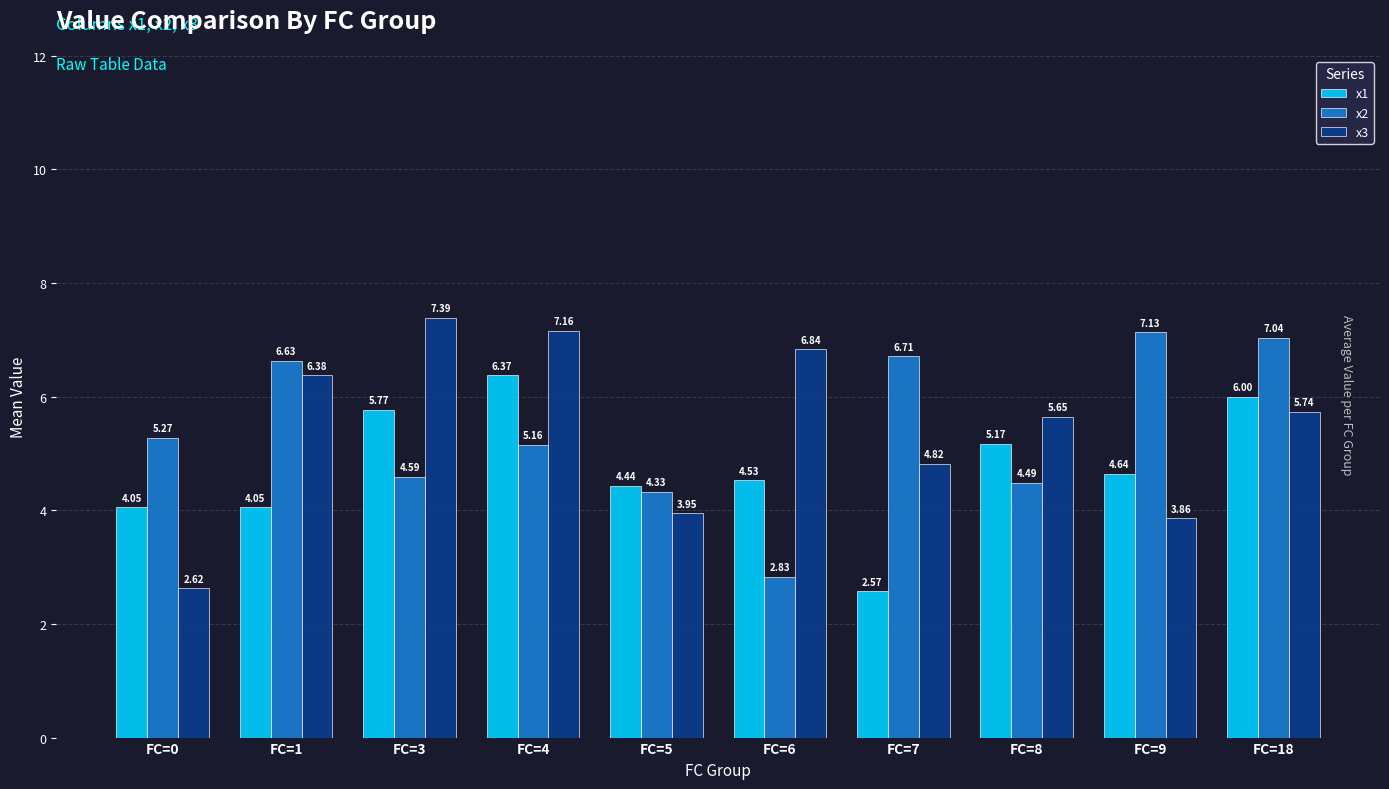

At which category is the sum across all series the highest?

FC=18